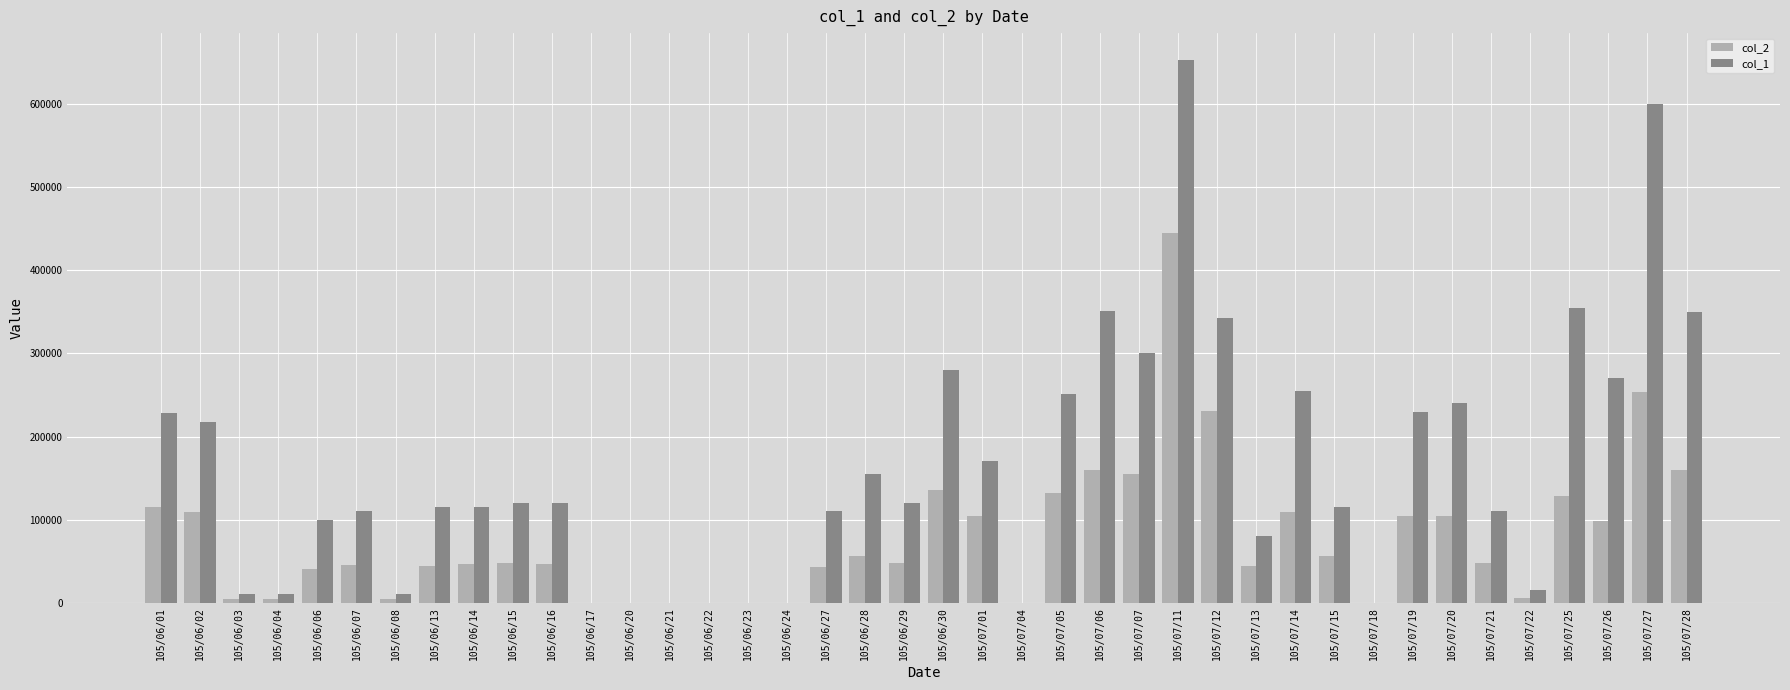

Count the number of data series in this chart.

2